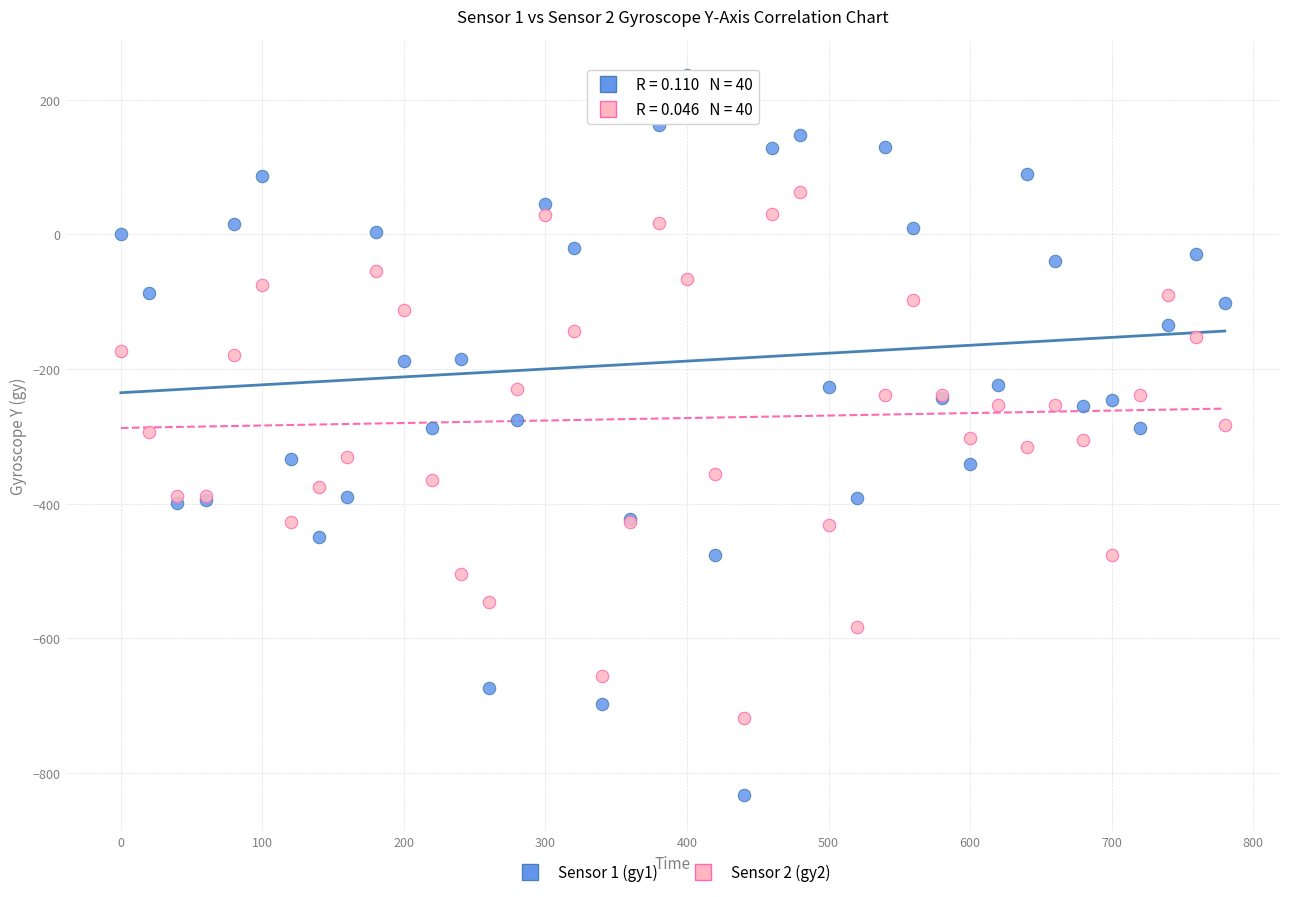

What is the X range (max minus min) for the scatter plot?

780